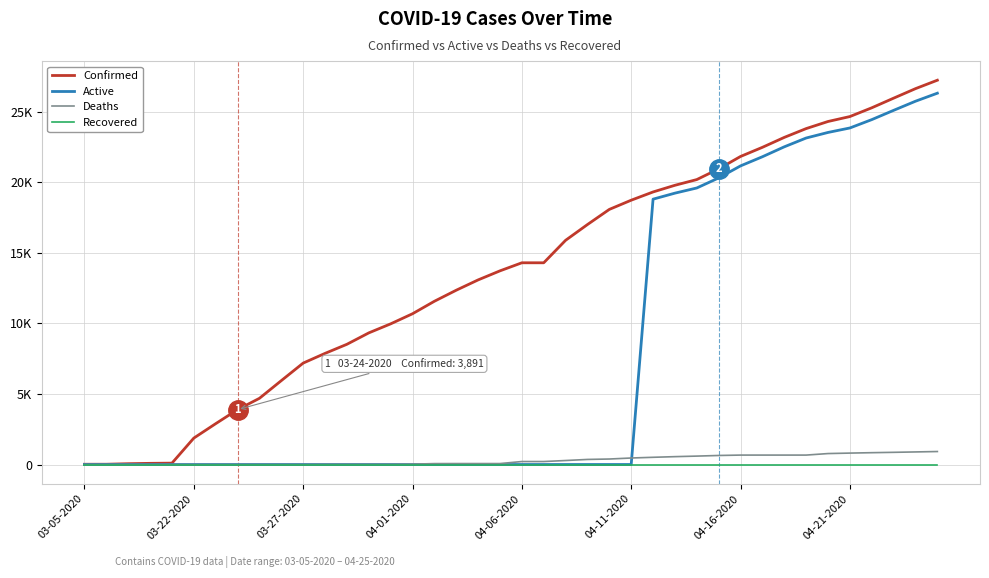

Is this an area chart (filled region under the line)?

No